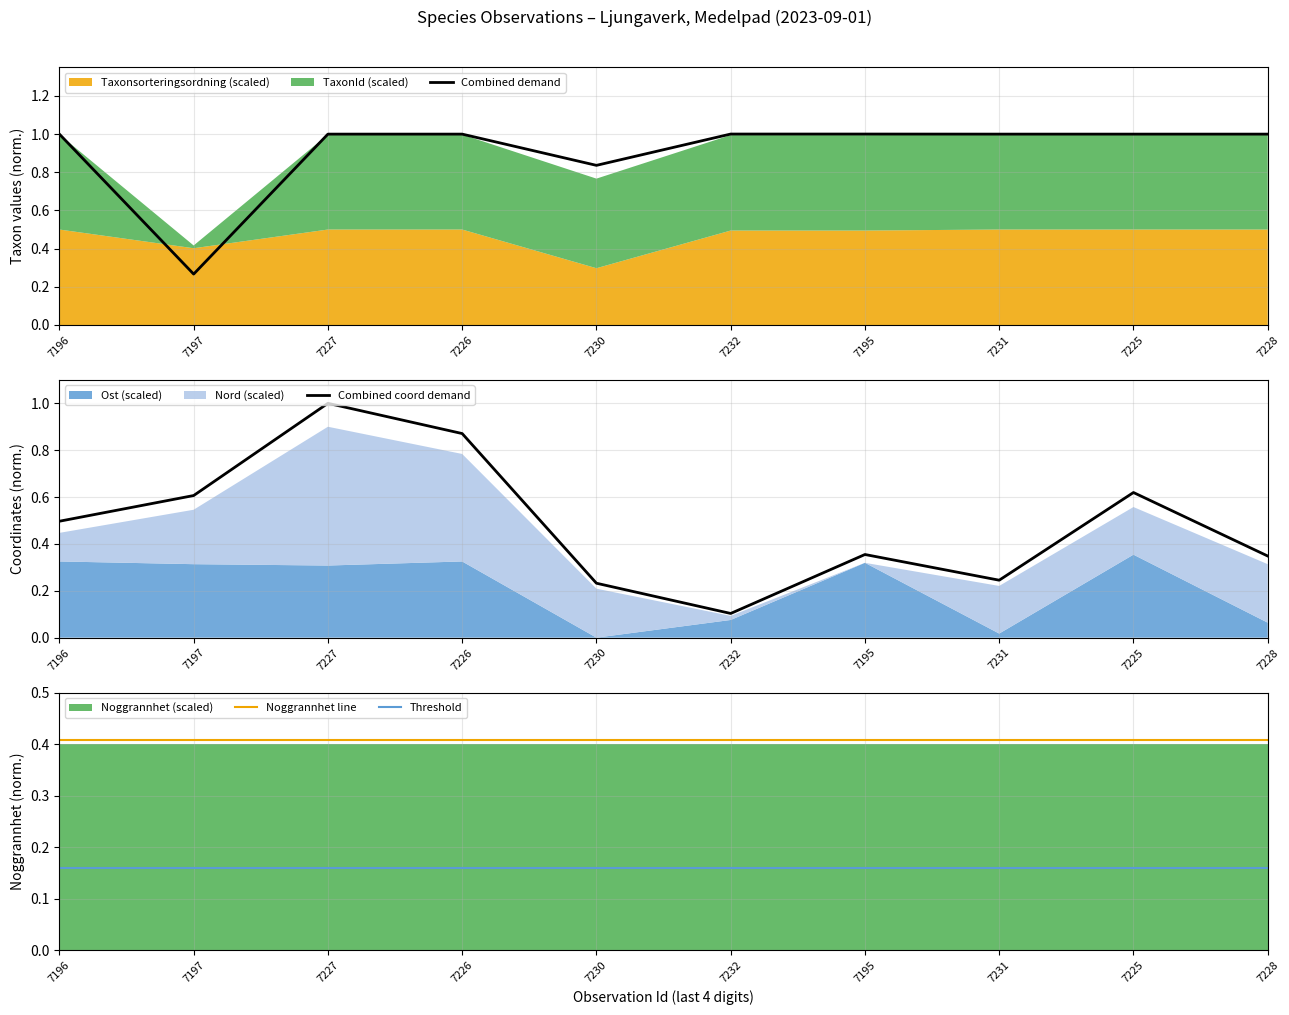

Between 7195 and 7197, which is larger?

7195